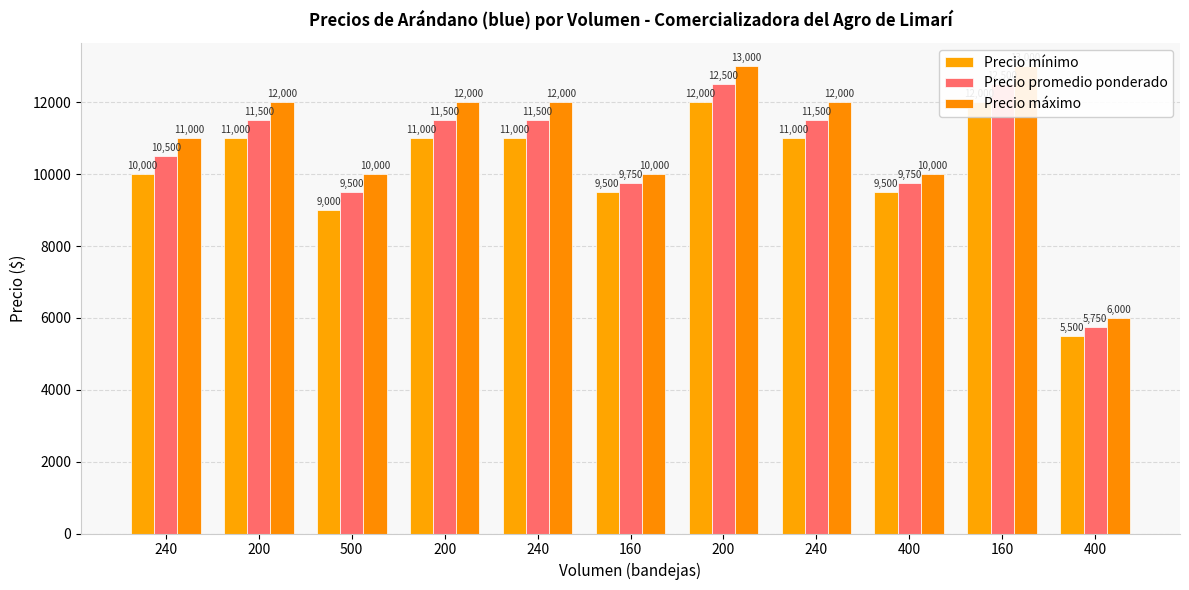

The value of Precio mínimo at 500 is 2225. True or false?

False